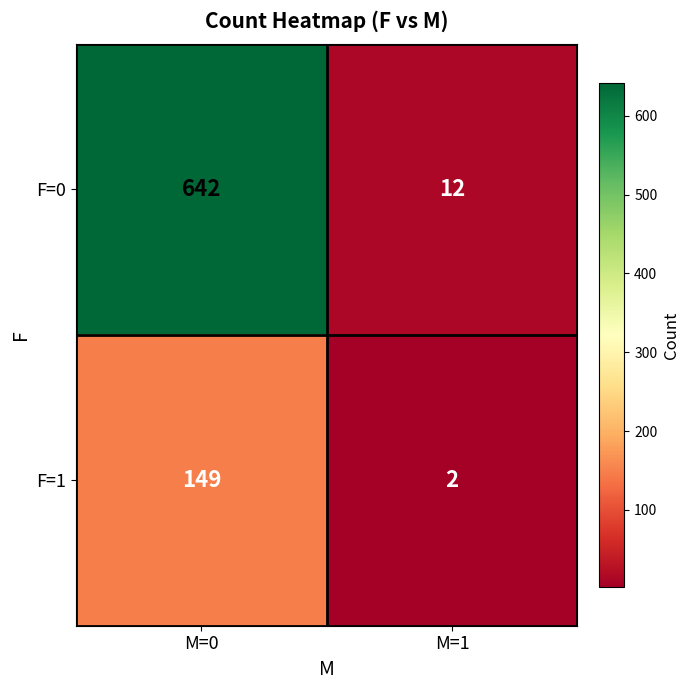

Which series has the largest range (max minus min)?

F=0